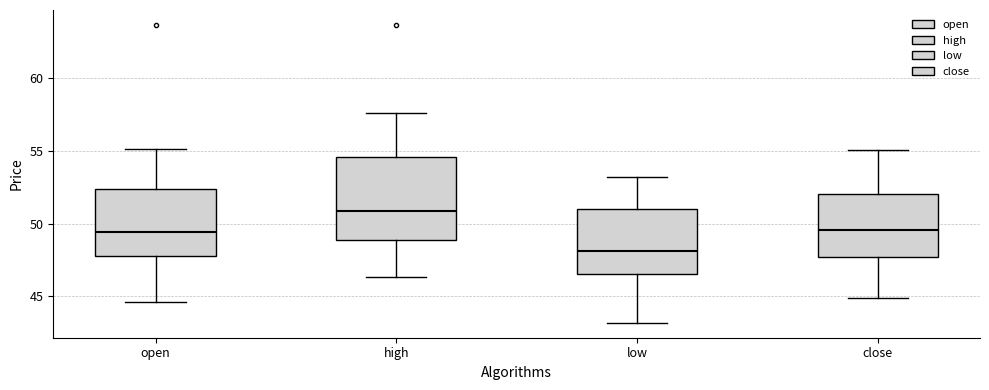

Reading left to right, transcribe this box plot: for each box, give where its median line is, the range the box spans, and where its two whiskers end, as read against the y-axis. The values are not printed on the chart, so give them approximately, as read against the axis.

open: median 49.5, box 48.0 to 52.5, whiskers 44.5 to 55.0
high: median 51.0, box 49.0 to 54.5, whiskers 46.5 to 57.5
low: median 48.0, box 46.5 to 51.0, whiskers 43.0 to 53.0
close: median 49.5, box 47.5 to 52.0, whiskers 45.0 to 55.0